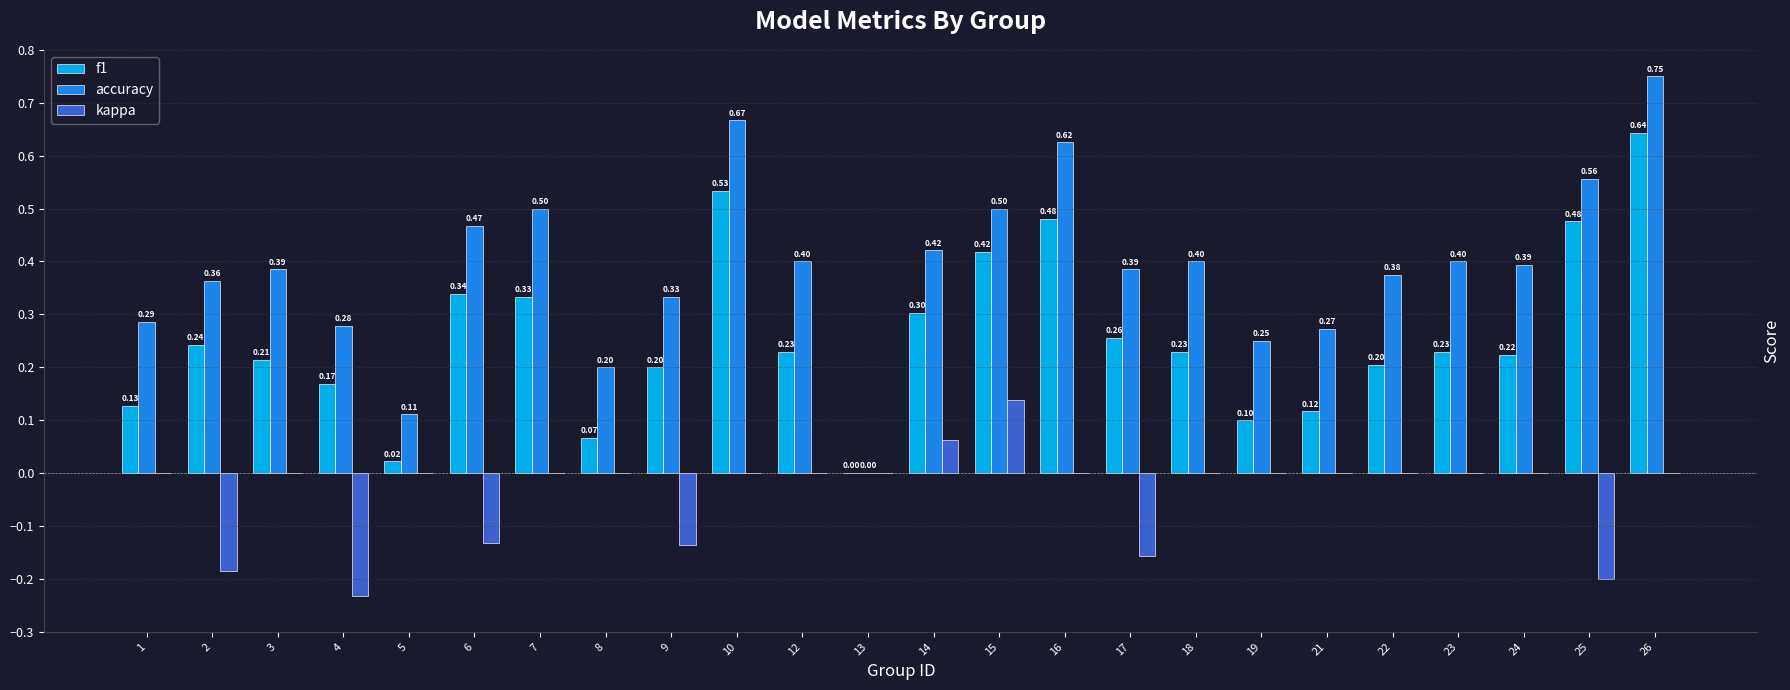

What is the sum of all kappa values?

-0.8